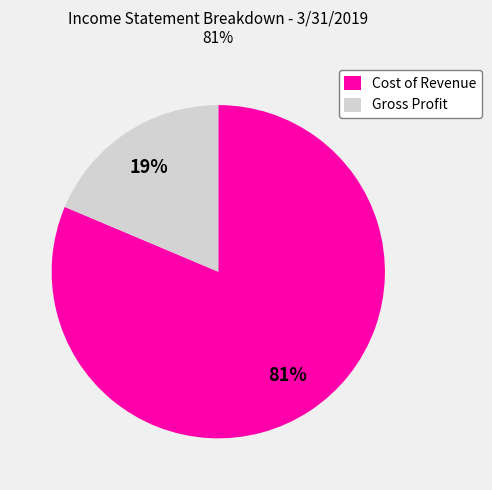

To the nearest percent, what portion does Cost of Revenue represent?

81%